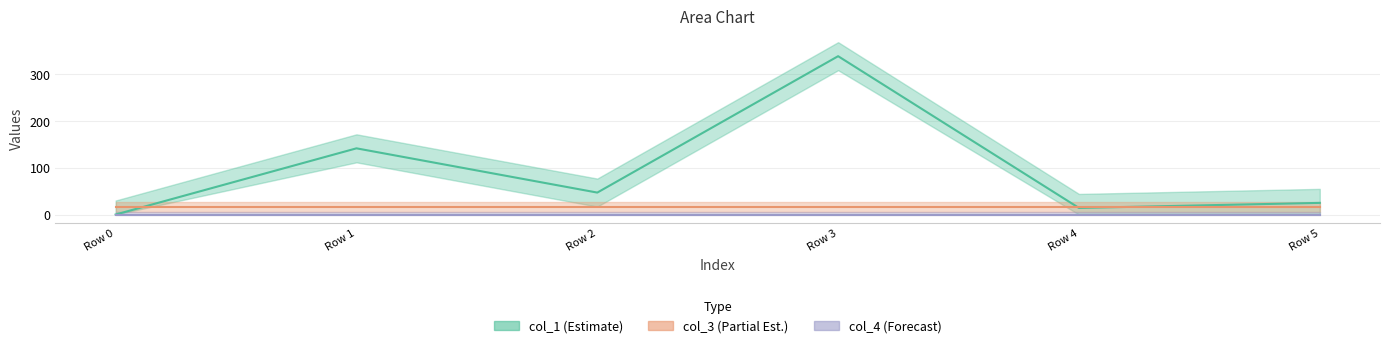

True or false: col_3 and col_4 cross at least once.

False